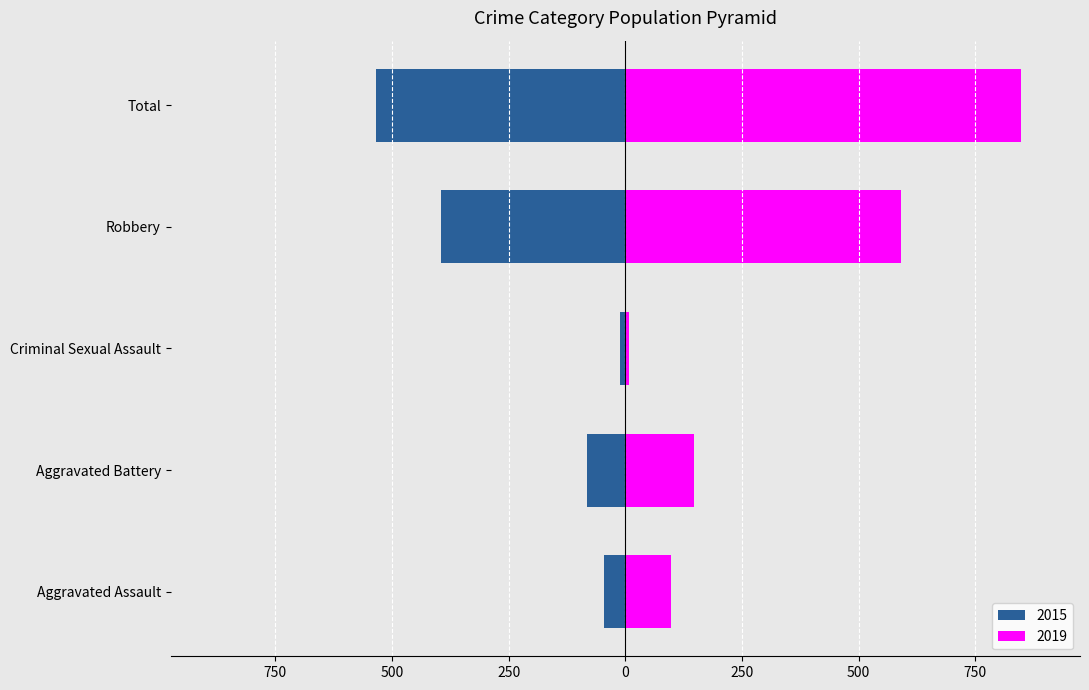

Which series has the largest range (max minus min)?

2019